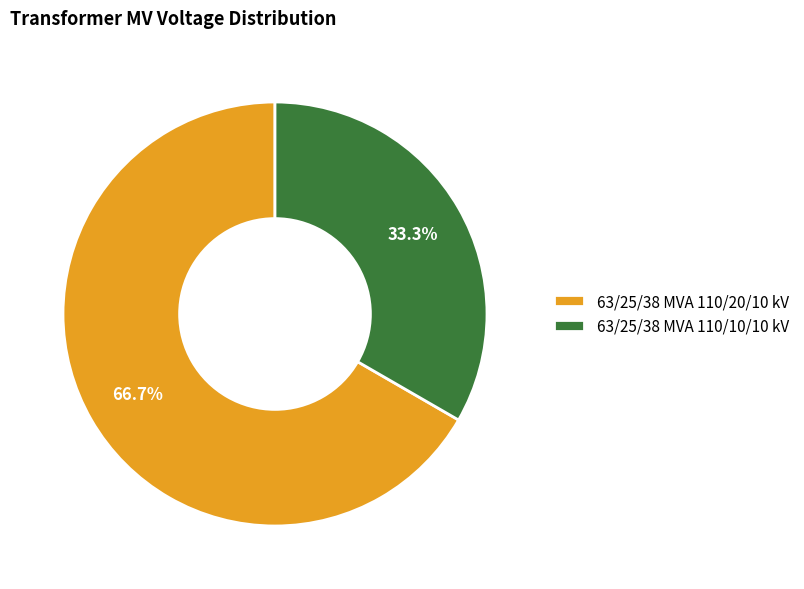

Do 63/25/38 MVA 110/10/10 kV and 63/25/38 MVA 110/20/10 kV together represent more than half of the pie?

Yes